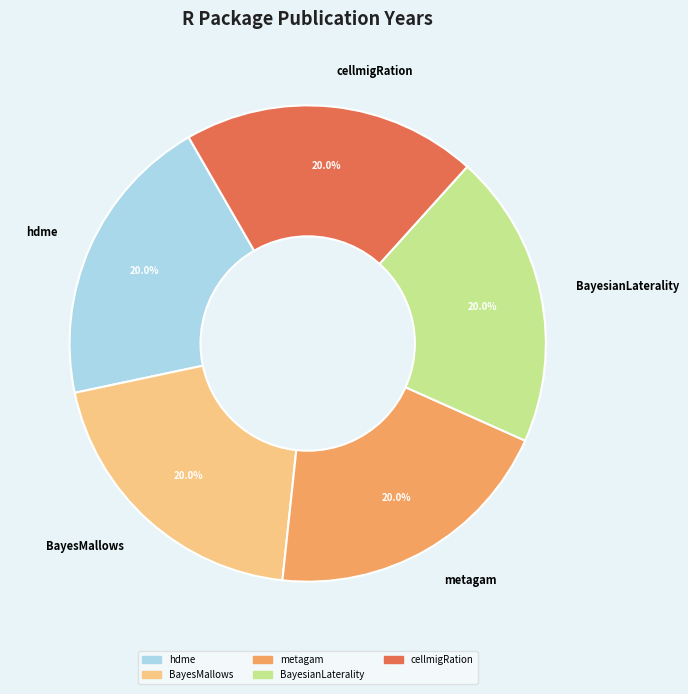

What is the ratio of the value at BayesianLaterality to the value at BayesMallows?

1.0